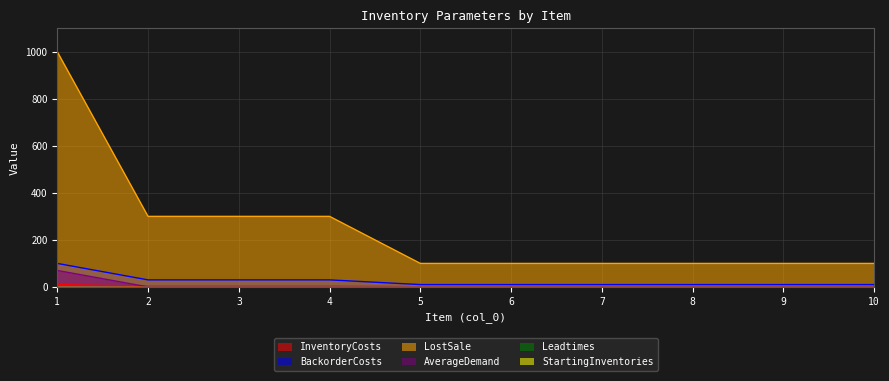

True or false: AverageDemand has a value of 32 at 7.

False